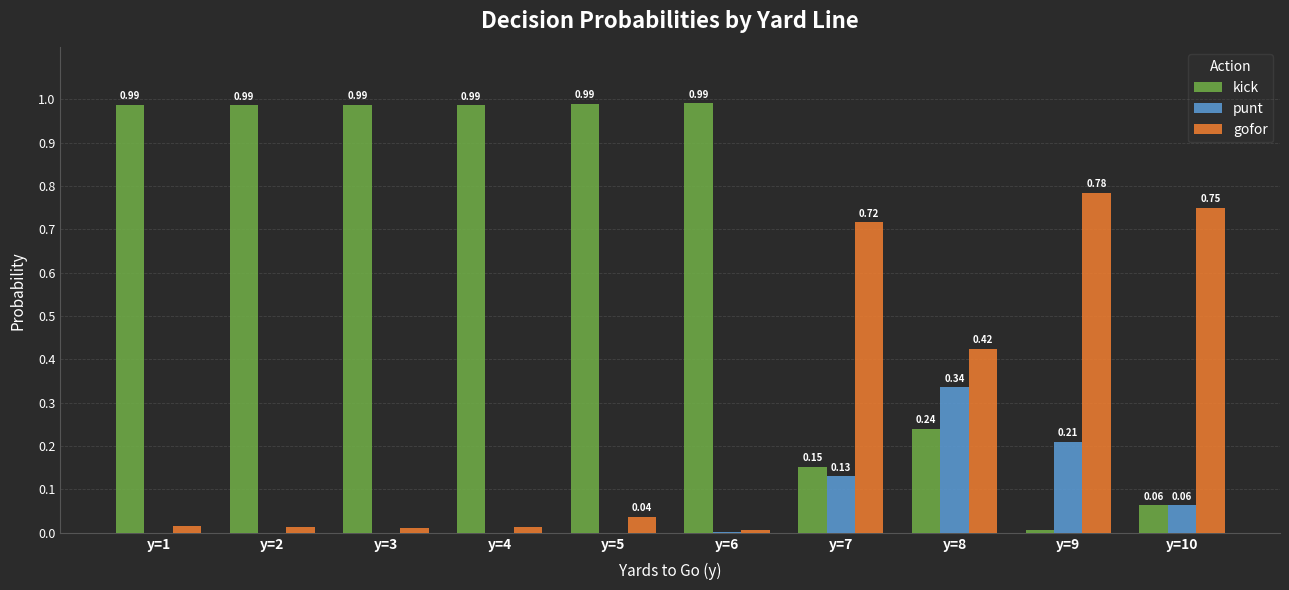

What is the sum of all kick values?

6.4